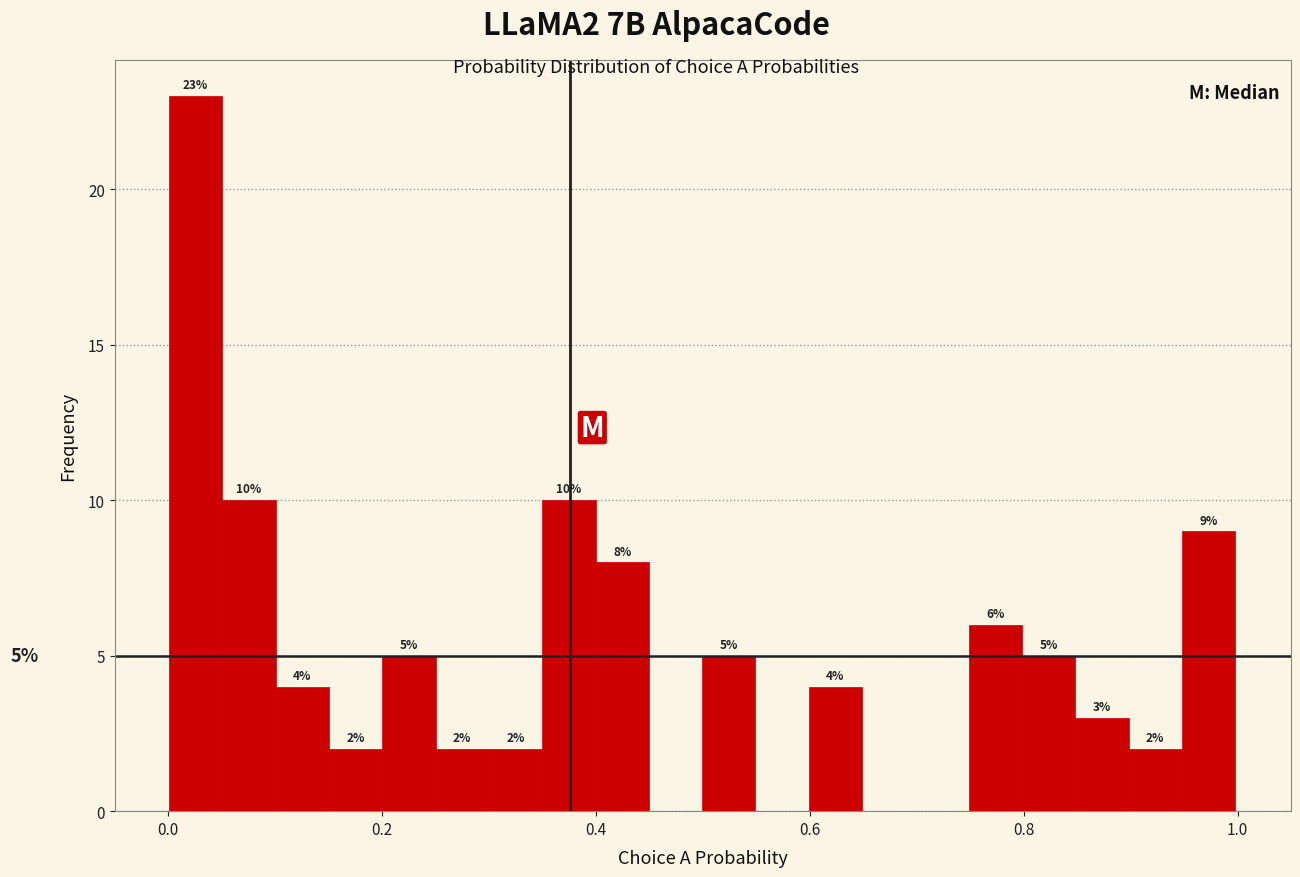

Read against the x-axis, roughly where is the centre of the tallest bar?

0.02